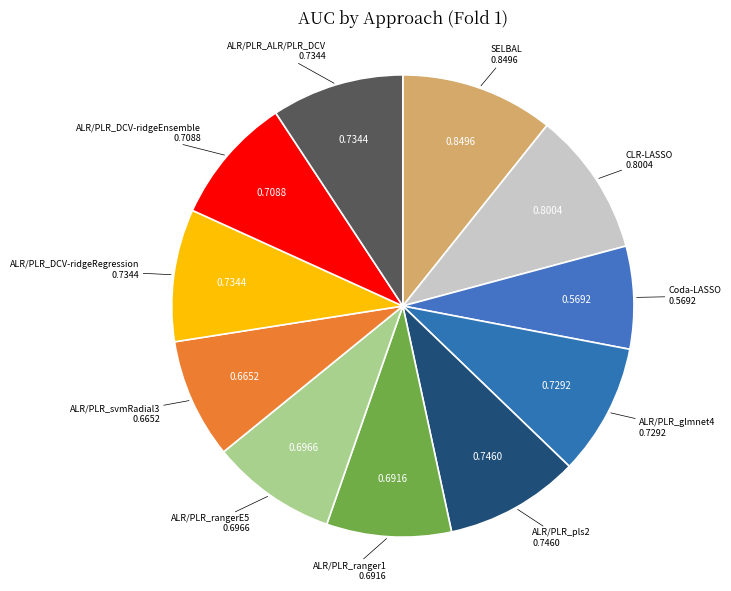

How many slices are in this pie chart?

11